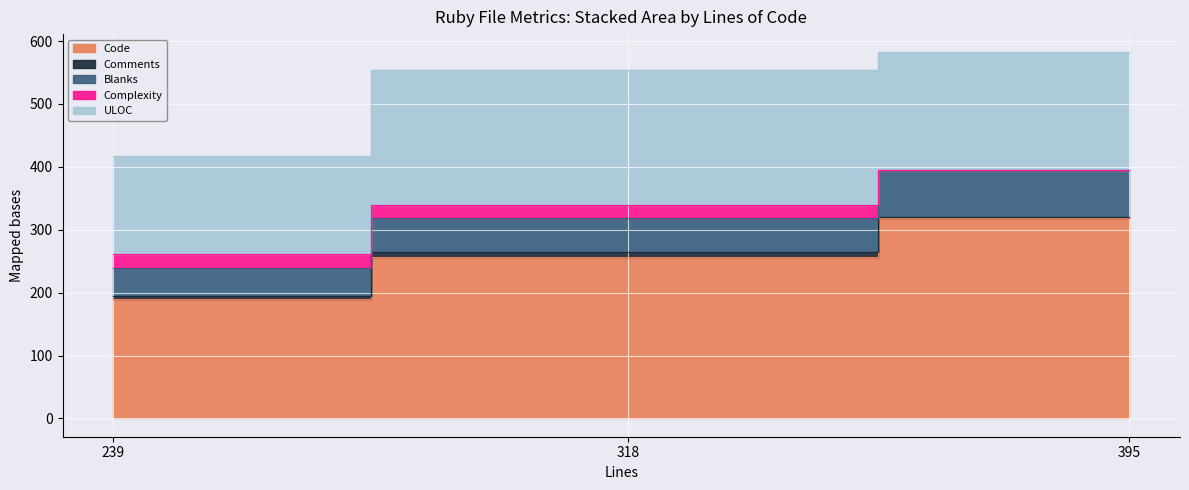

List the series in order of their peak value, lowest first.

Comments, Complexity, Blanks, ULOC, Code